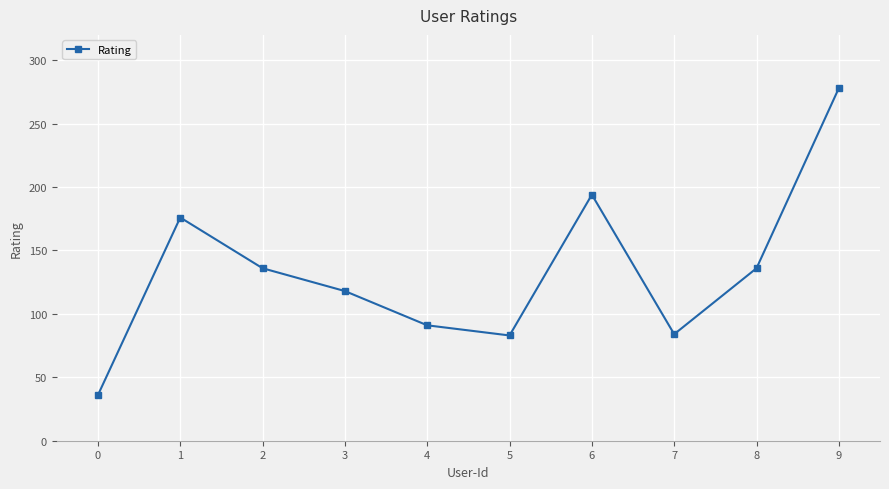

What is the value of the 2nd point from the left?

176